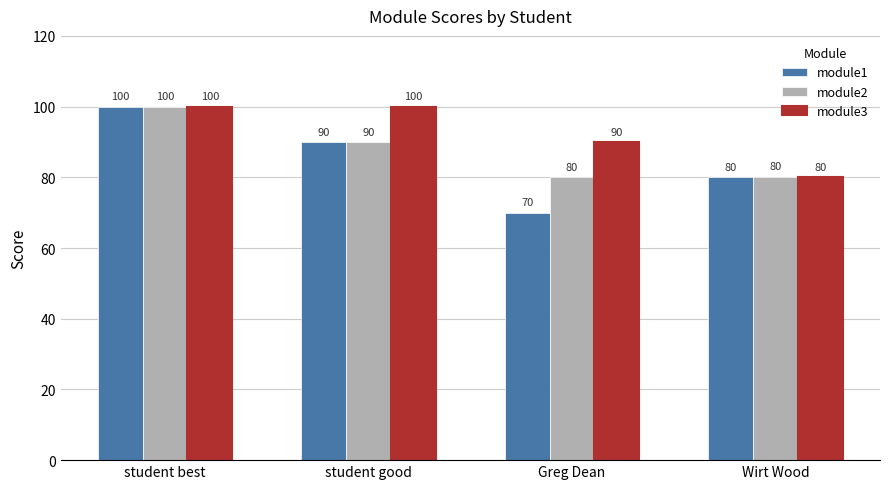

Which series has the largest total across all categories?

module3